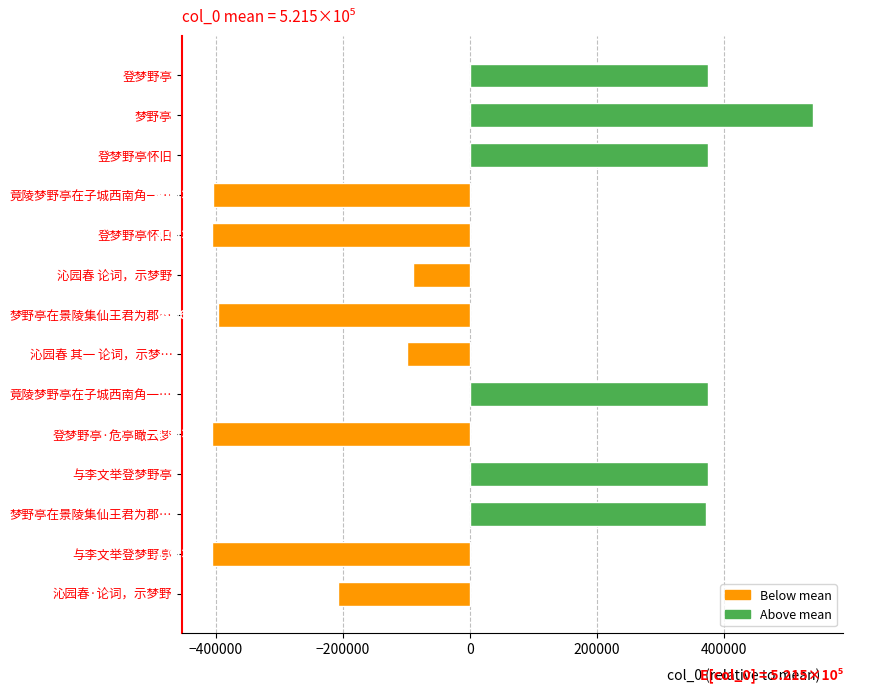

How many data points are less than -90001?

8